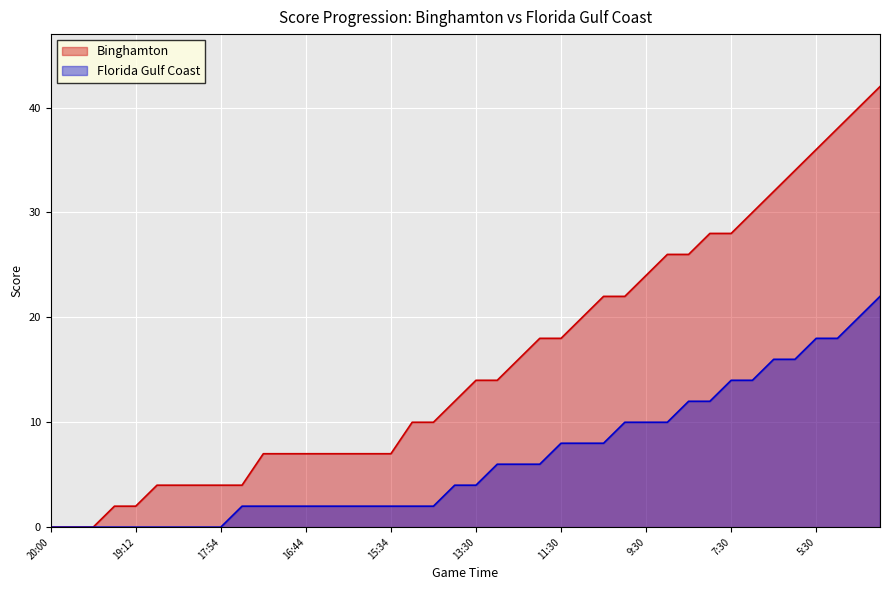

Between 10:30 and 6:30, which series saw the biggest shift?

Binghamton